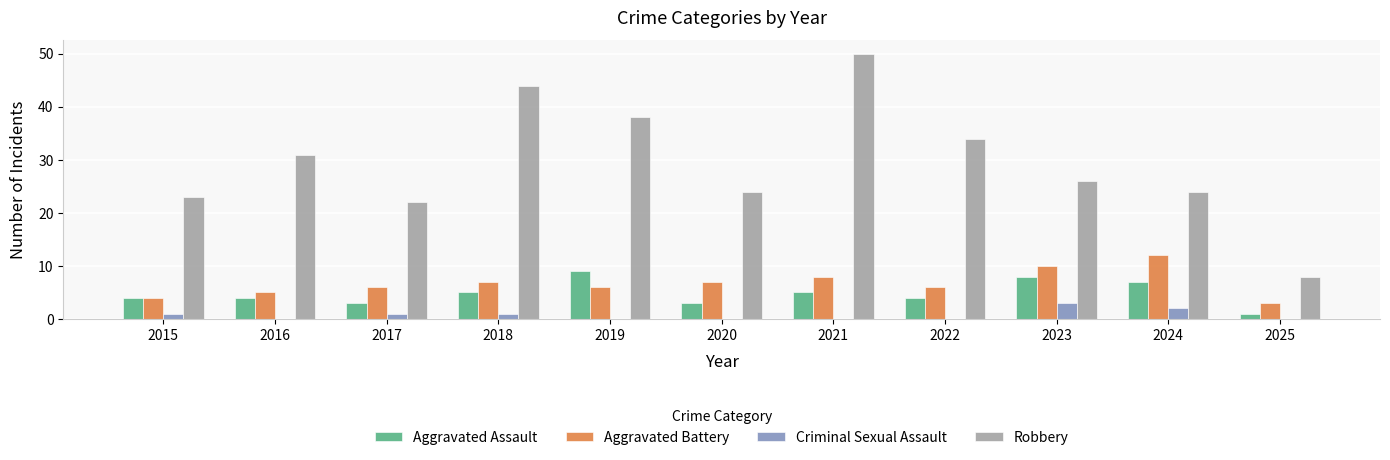

Which series has the largest total across all categories?

Robbery